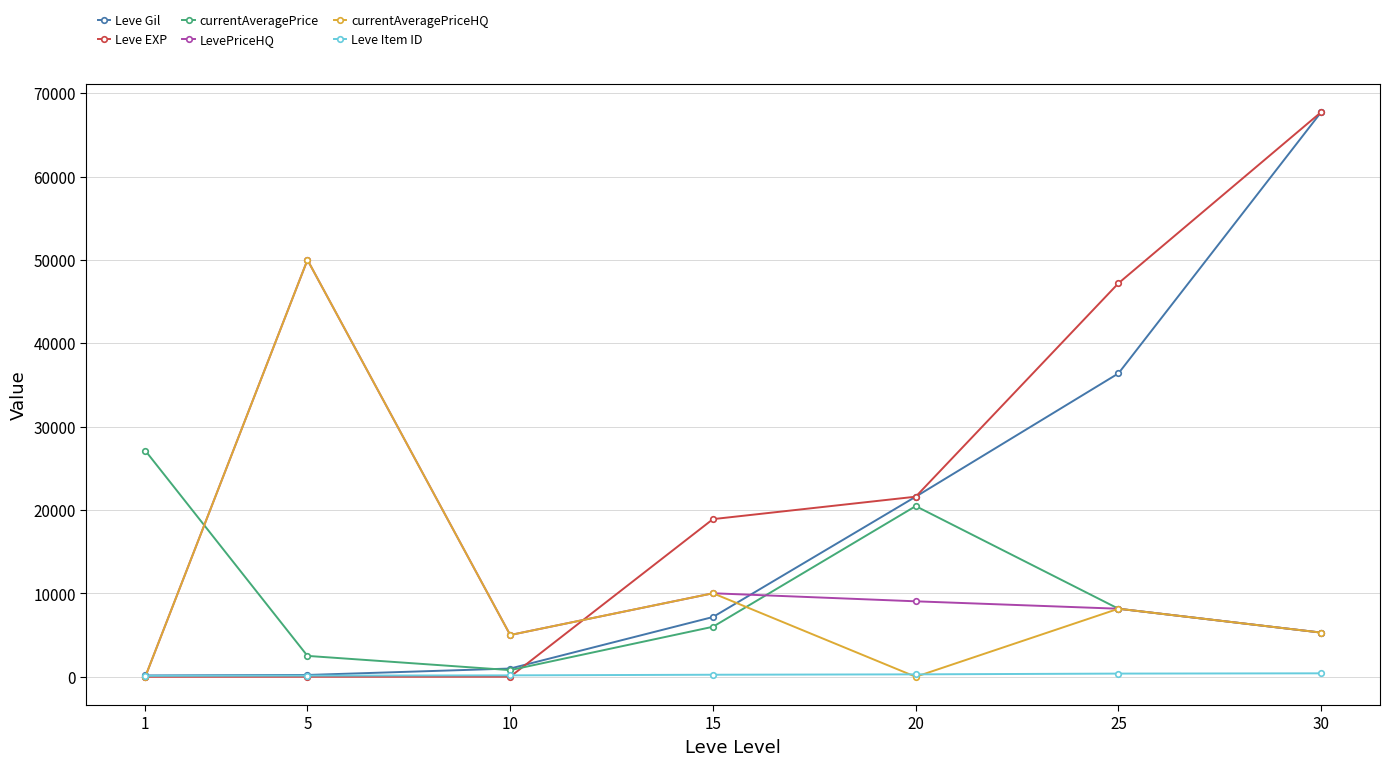

What are all the series names shown in the legend?

Leve Gil, Leve EXP, currentAveragePrice, LevePriceHQ, currentAveragePriceHQ, Leve Item ID